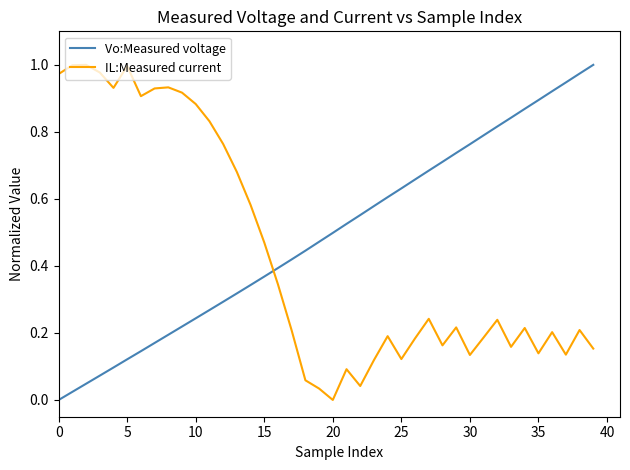

Which series has the largest total across all categories?

Vo:Measured voltage